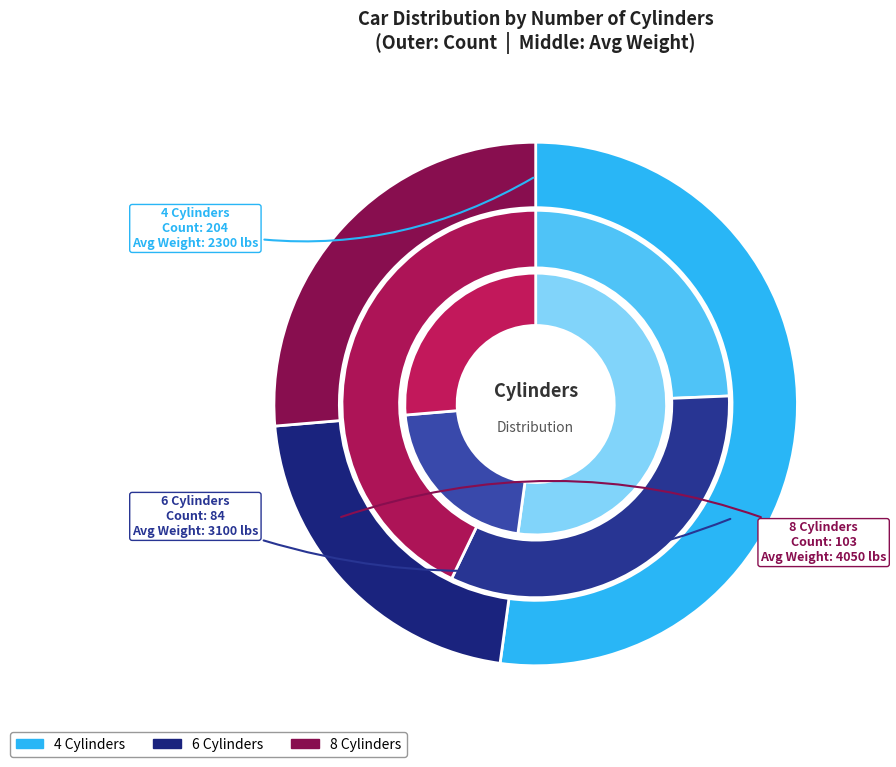

Does any single category account for the majority?

No